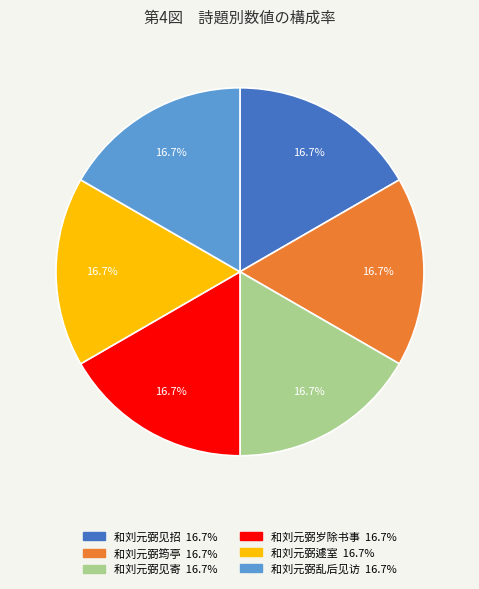

Does any single category account for the majority?

No